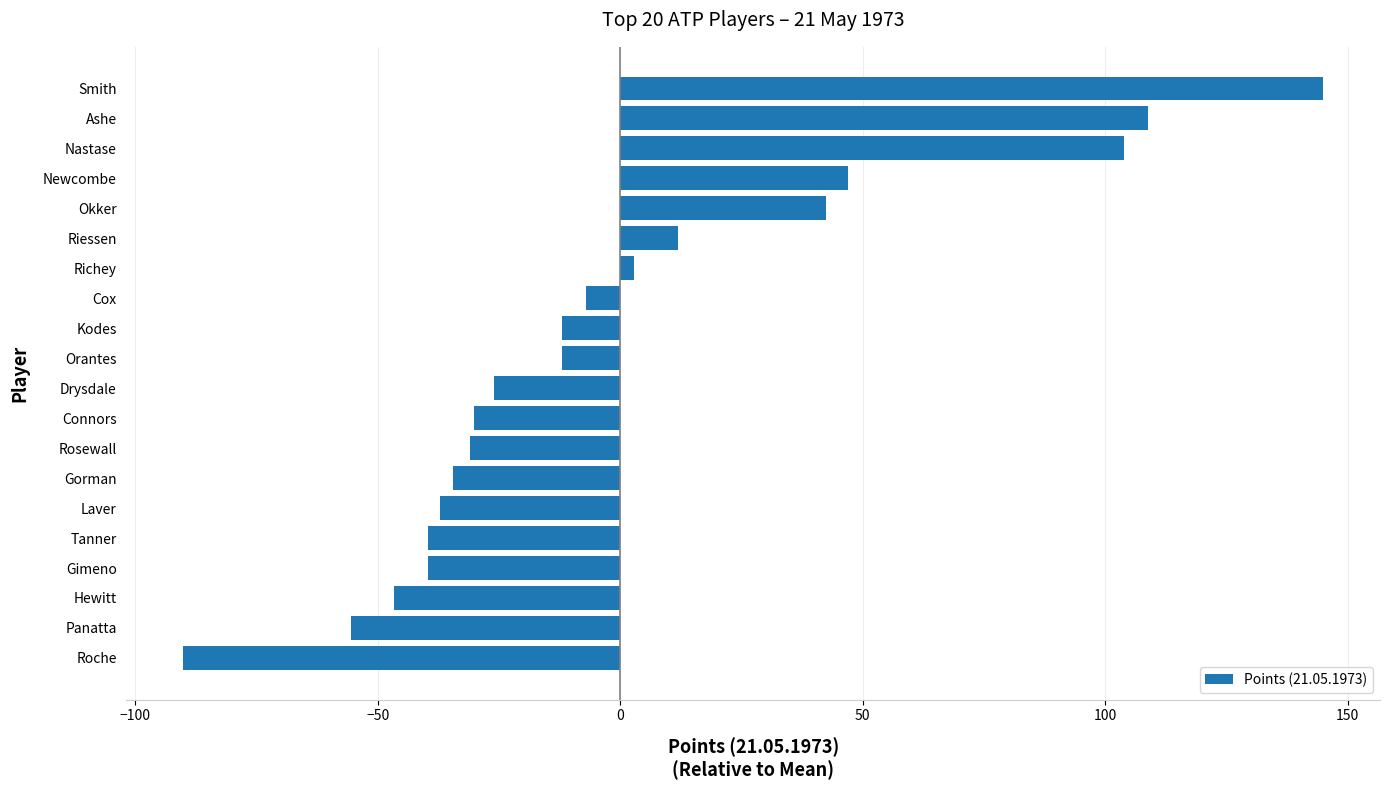

True or false: the data shows -44.5 at Drysdale.

False